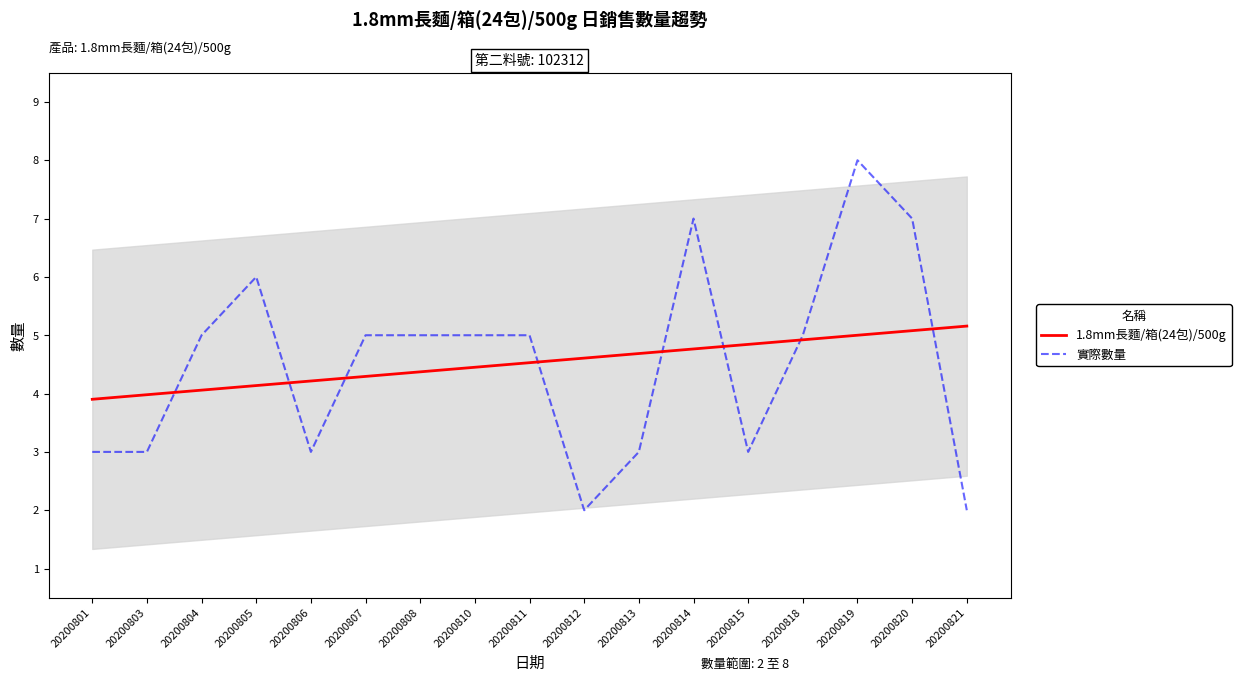

Which series ends up on top after the final intersection of 1.8mm長麵/箱(24包)/500g and 實際數量?

1.8mm長麵/箱(24包)/500g